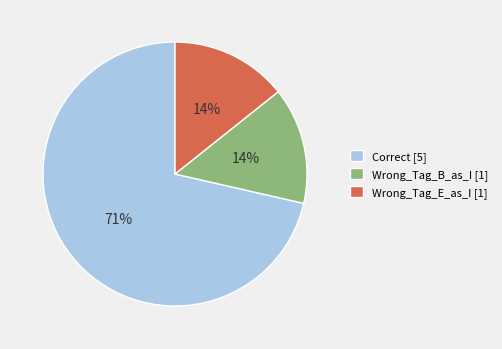

Is there any slice that represents more than half of the pie?

Yes